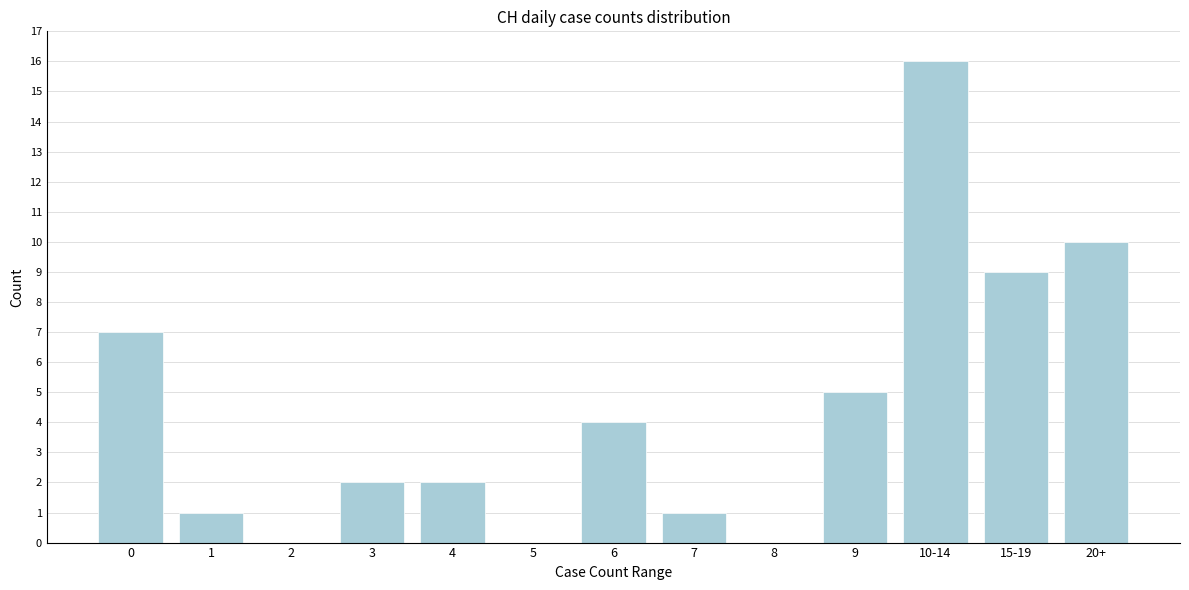

Reading left to right, what are all the values shown in this chart?

0=7	1=1	2=0	3=2	4=2	5=0	6=4	7=1	8=0	9=5	10-14=16	15-19=9	20+=10